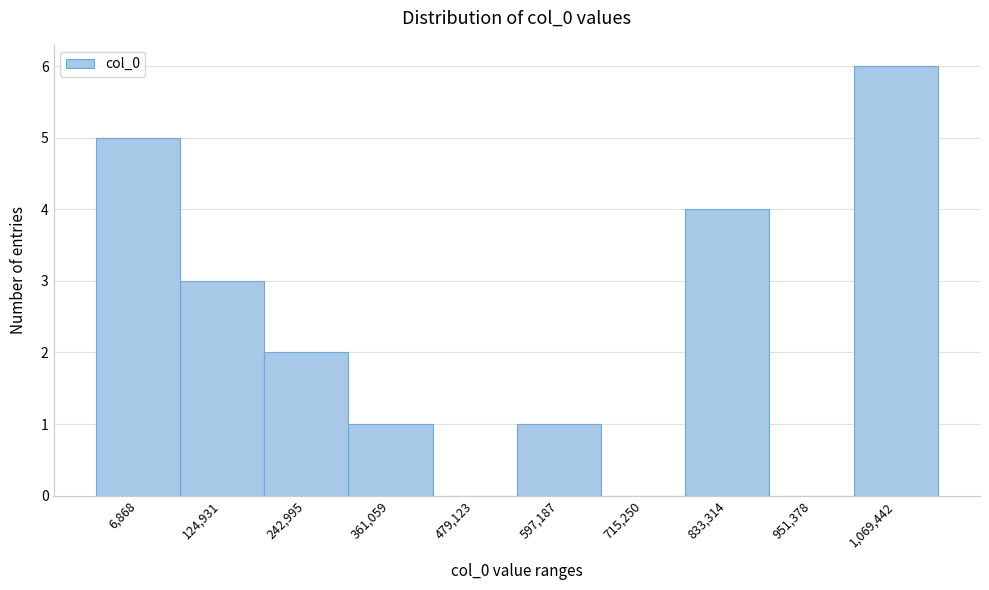

Reading left to right, transcribe all the data shown in this chart.

6,868=5	124,931=3	242,995=2	361,059=1	479,123=0	597,187=1	715,250=0	833,314=4	951,378=0	1,069,442=6